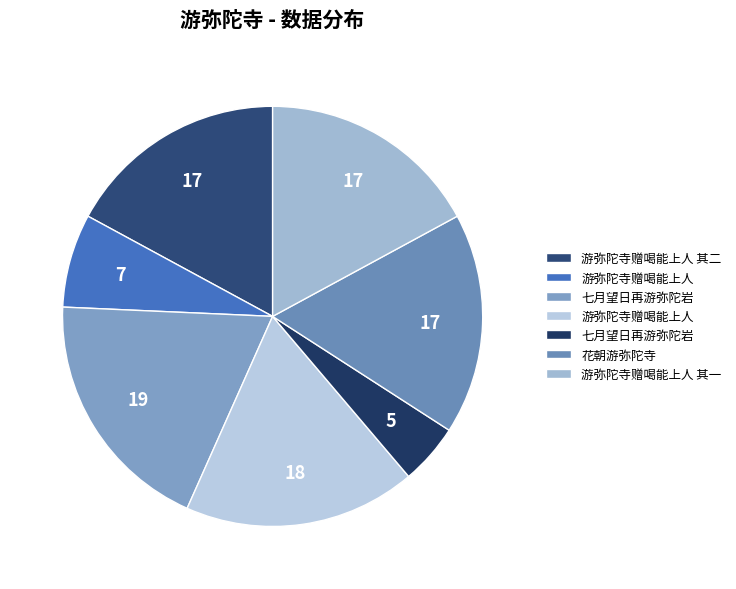

Rank the categories by value from lowest to highest.

七月望日再游弥陀岩, 游弥陀寺赠喝能上人, 花朝游弥陀寺, 游弥陀寺赠喝能上人 其一, 游弥陀寺赠喝能上人 其二, 游弥陀寺赠喝能上人, 七月望日再游弥陀岩